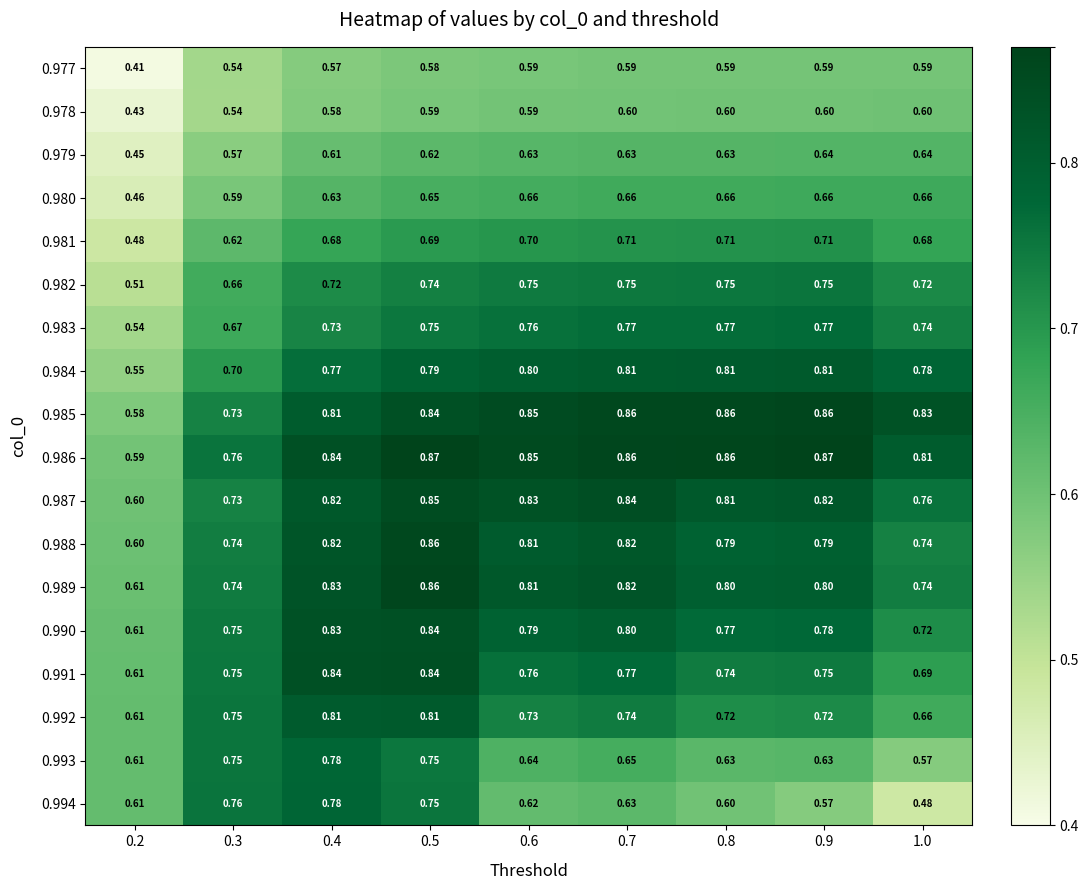

Is the value of 0.977 at 0.8 greater than the value of 0.982 at 0.3?

No